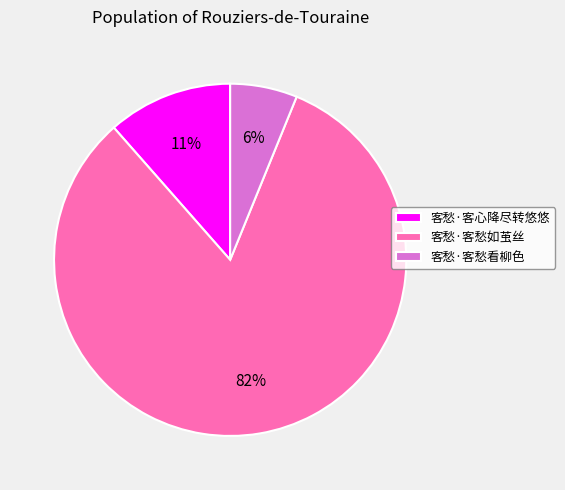

To the nearest percent, what portion does 客愁·客愁看柳色 represent?

6%